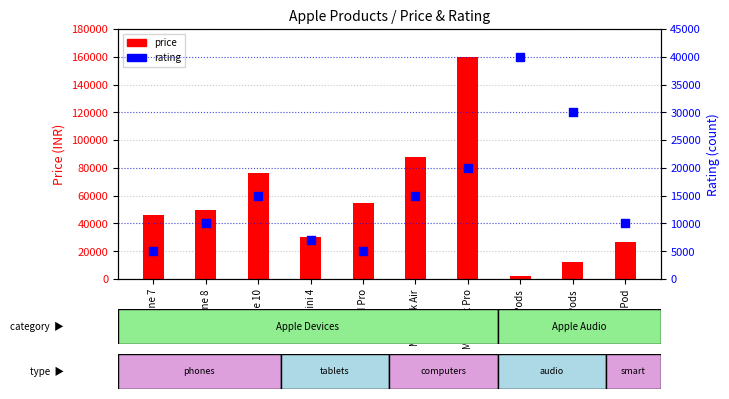

At which category is the sum across all series the highest?

MacBook Pro